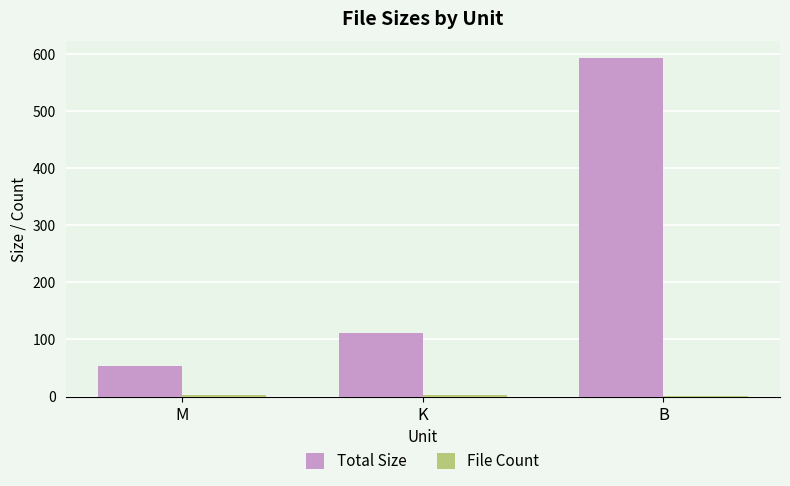

What is the sum of all Total Size values?

757.1